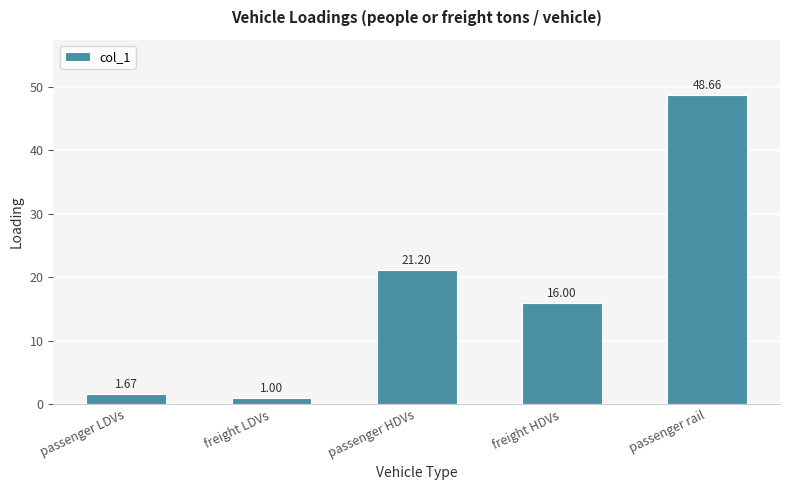

How many bars are there in total?

5